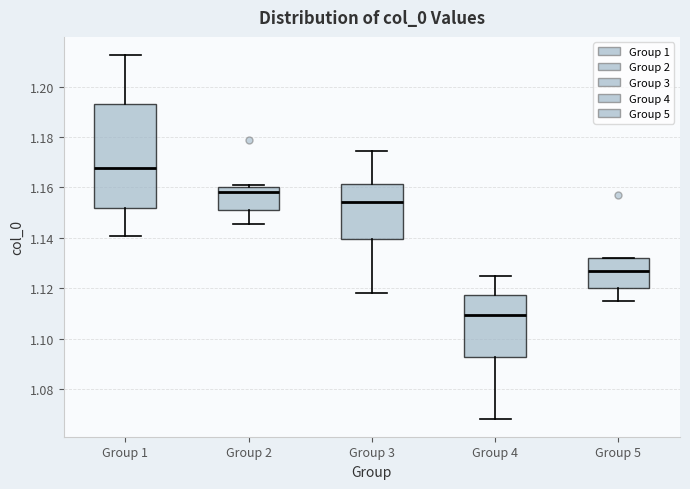

Reading left to right, transcribe this box plot: for each box, give where its median line is, the range the box spans, and where its two whiskers end, as read against the y-axis. The values are not printed on the chart, so give them approximately, as read against the axis.

Group 1: median 1.168, box 1.152 to 1.194, whiskers 1.140 to 1.212
Group 2: median 1.158, box 1.150 to 1.160, whiskers 1.146 to 1.160 (just above the box's upper edge)
Group 3: median 1.154, box 1.140 to 1.162, whiskers 1.118 to 1.174
Group 4: median 1.110, box 1.092 to 1.118, whiskers 1.068 to 1.124
Group 5: median 1.126, box 1.120 to 1.132, whiskers 1.116 to 1.132